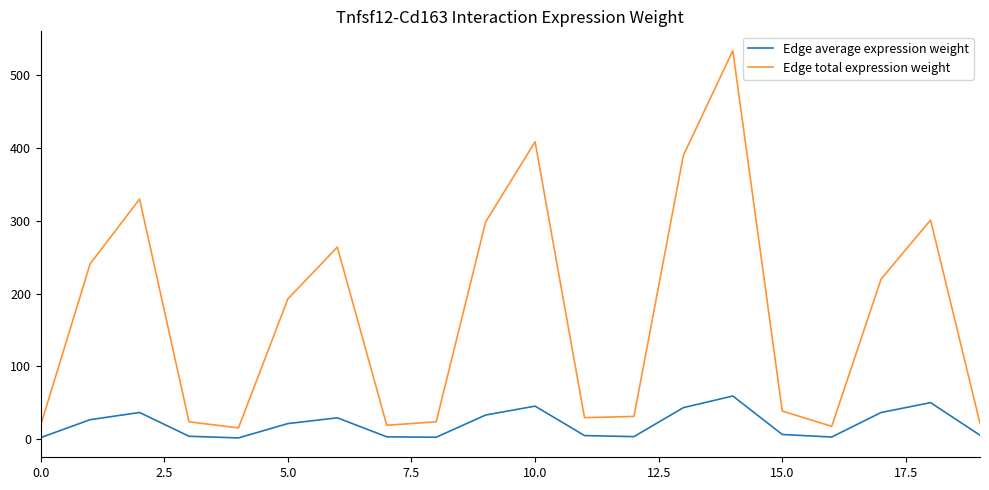

True or false: Edge total expression weight and Edge average expression weight intersect in this chart.

False